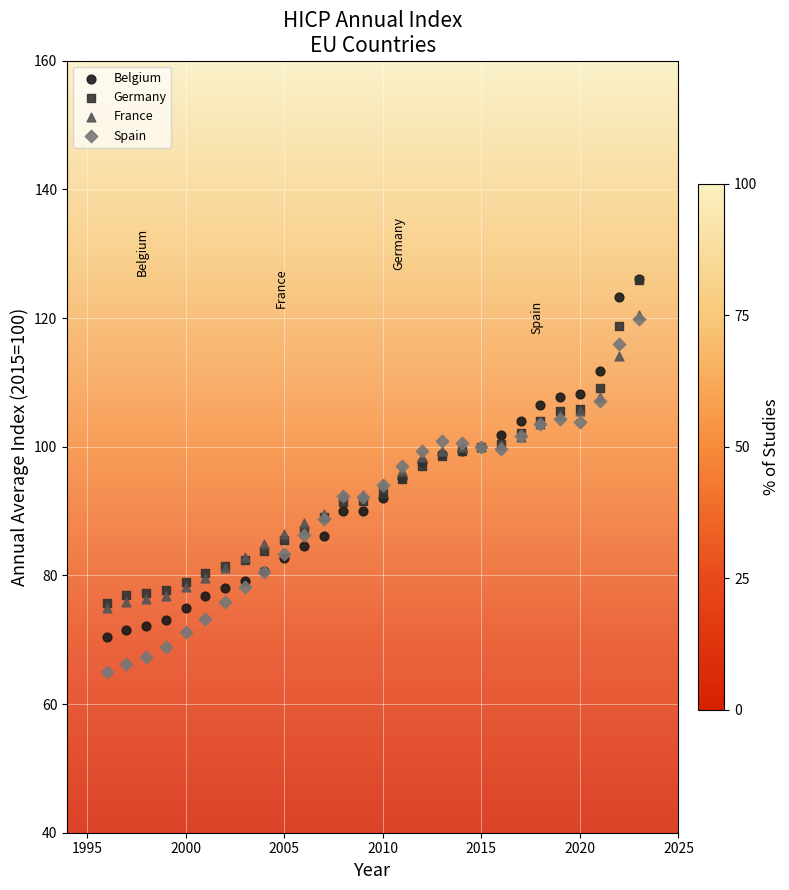

What are all the series names shown in the legend?

Belgium, Germany, France, Spain